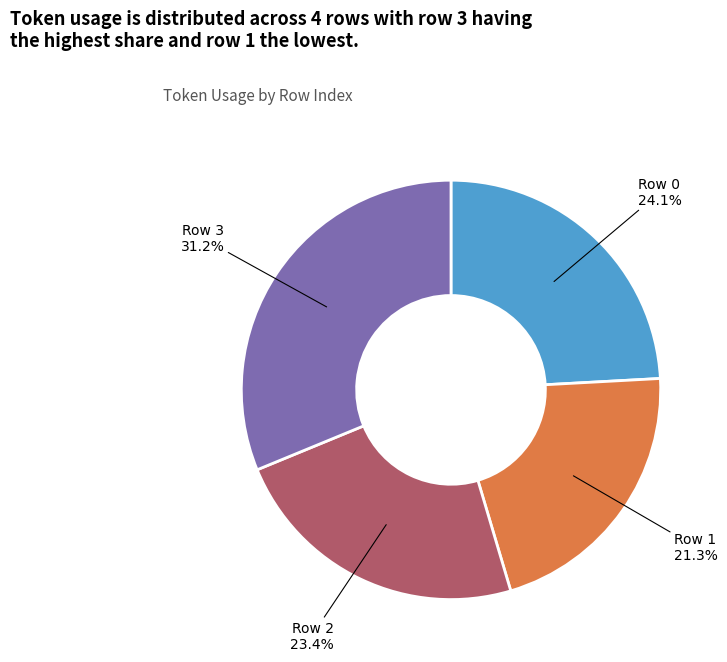

The Row 3 slice represents 31% of the pie. True or false?

True